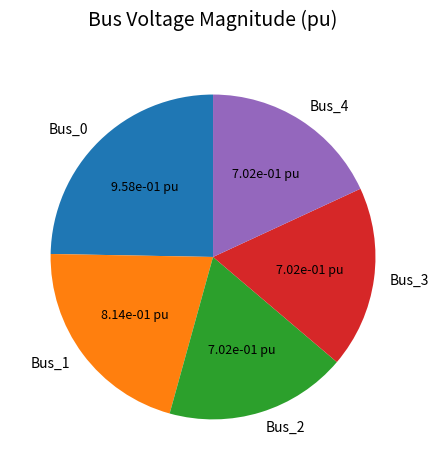

Does any single category account for the majority?

No